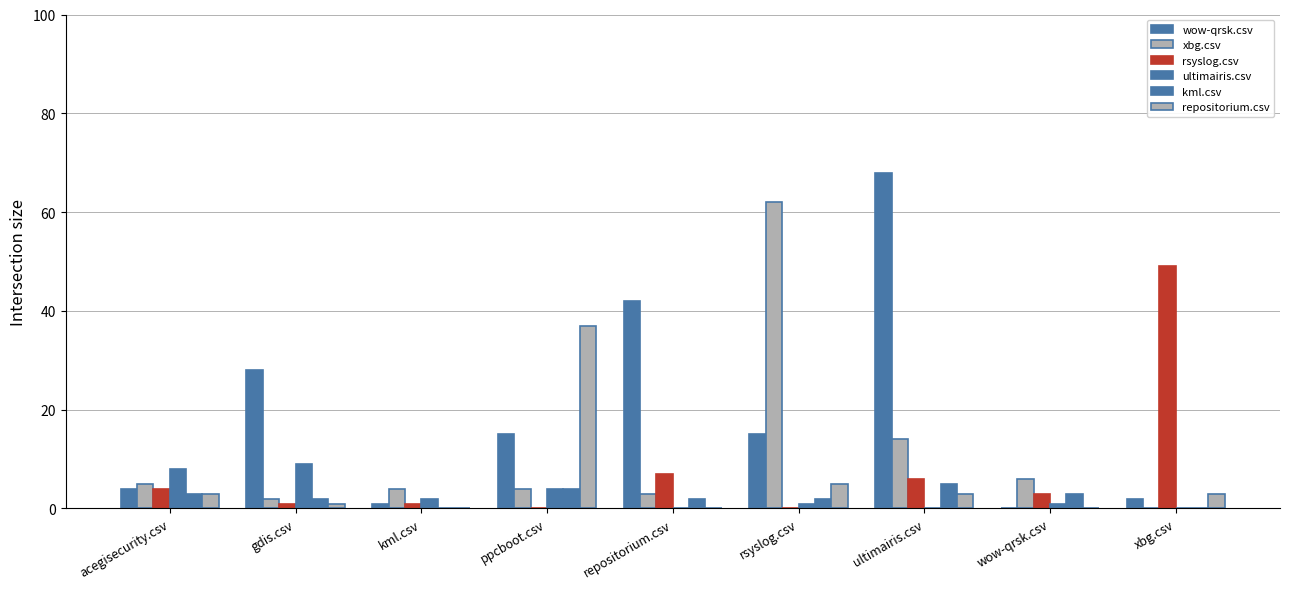

Where does the ultimairis.csv series first go above 1?

acegisecurity.csv